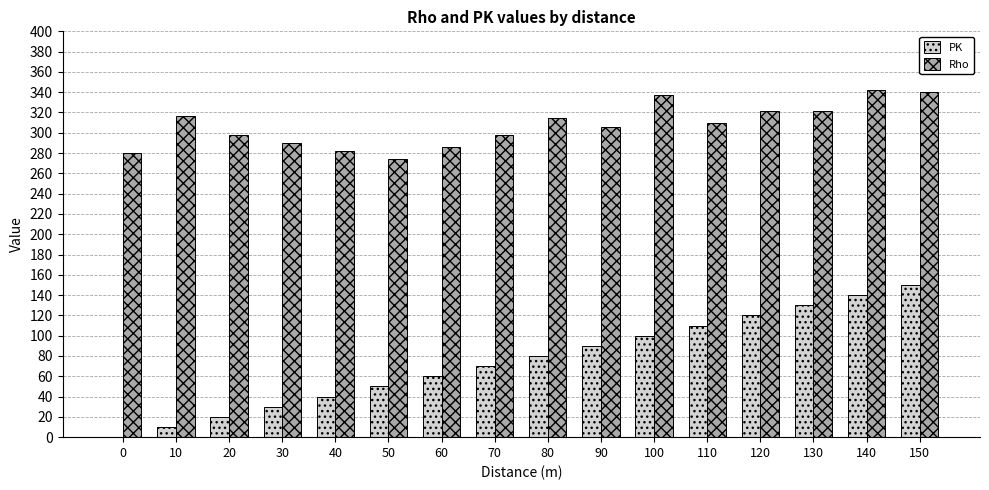

Between 40 and 110, which series saw the biggest shift?

PK